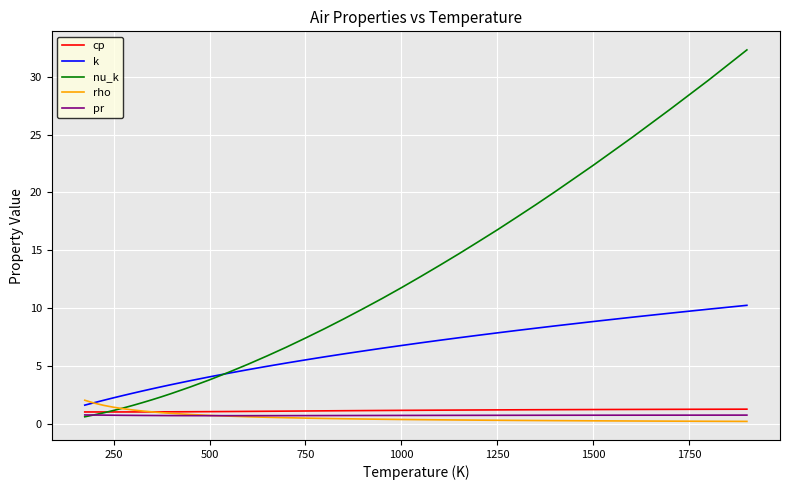

Which series has the widest spread of values?

nu_k